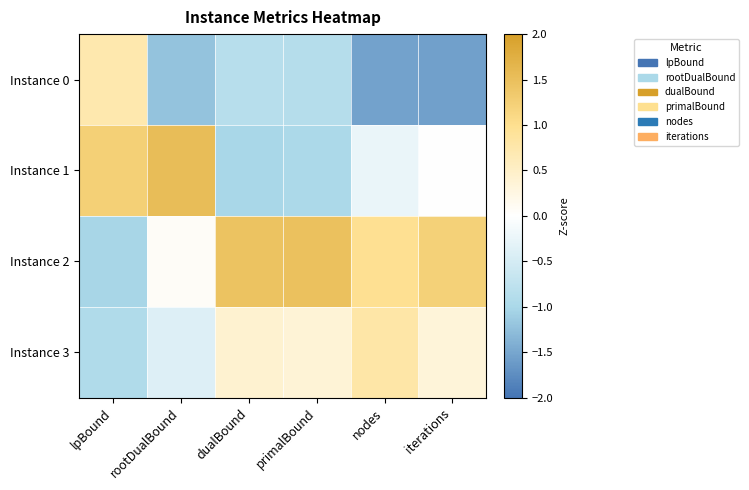

Which series has the largest total across all categories?

Instance 2